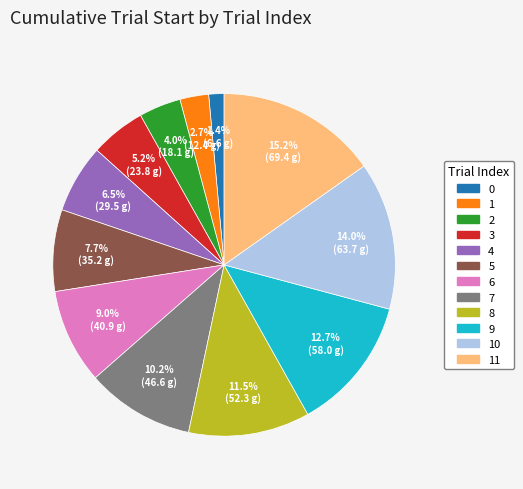

How many segments does this pie chart have?

12